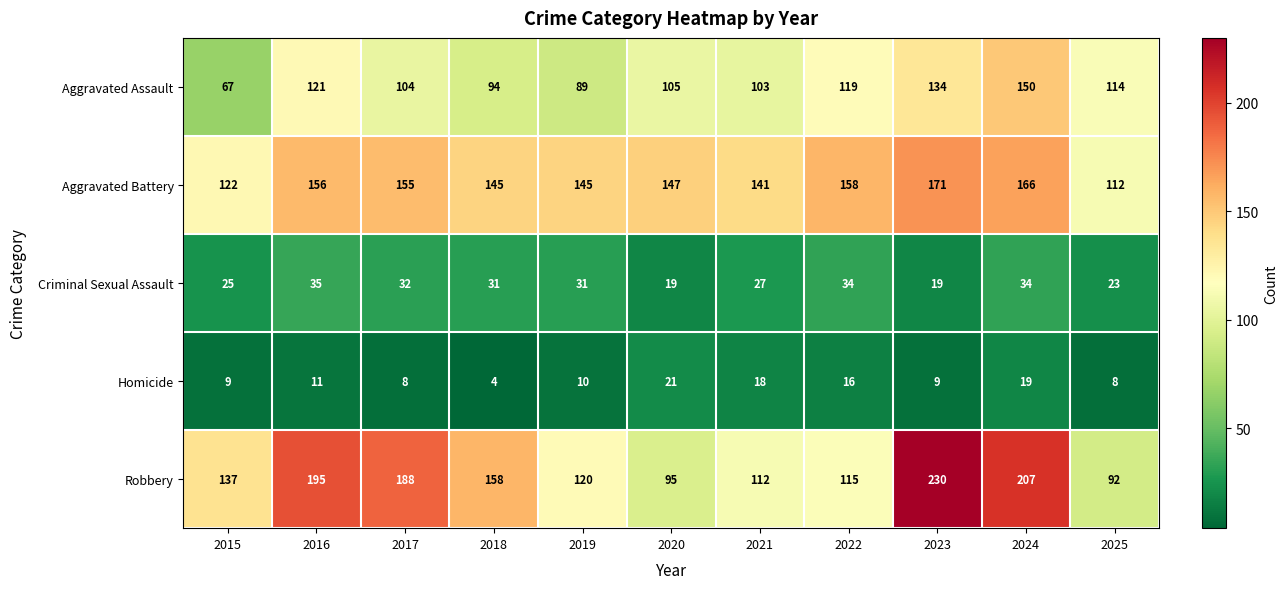

At which label is Aggravated Assault closest to 108?

2020